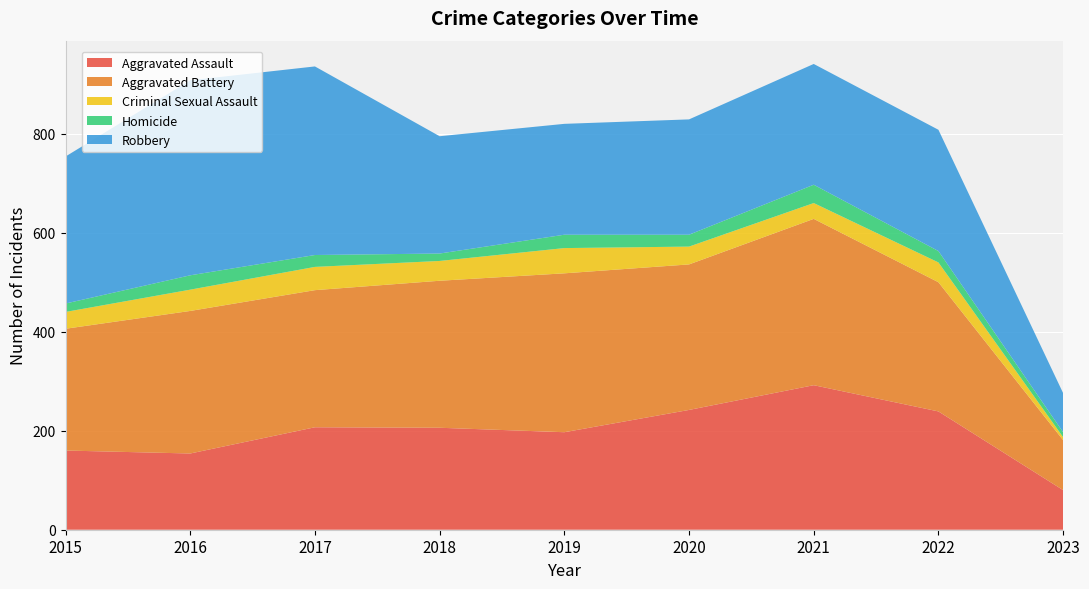

Reading left to right, list all the values displayed in this chart.

Aggravated Assault: 2015=160	2016=154	2017=207	2018=206	2019=197	2020=242	2021=292	2022=239	2023=80
Aggravated Battery: 2015=246	2016=288	2017=277	2018=297	2019=321	2020=294	2021=336	2022=261	2023=101
Criminal Sexual Assault: 2015=34	2016=43	2017=47	2018=40	2019=51	2020=36	2021=32	2022=40	2023=6
Homicide: 2015=17	2016=29	2017=24	2018=15	2019=27	2020=24	2021=37	2022=23	2023=10
Robbery: 2015=297	2016=394	2017=381	2018=237	2019=224	2020=233	2021=244	2022=245	2023=79